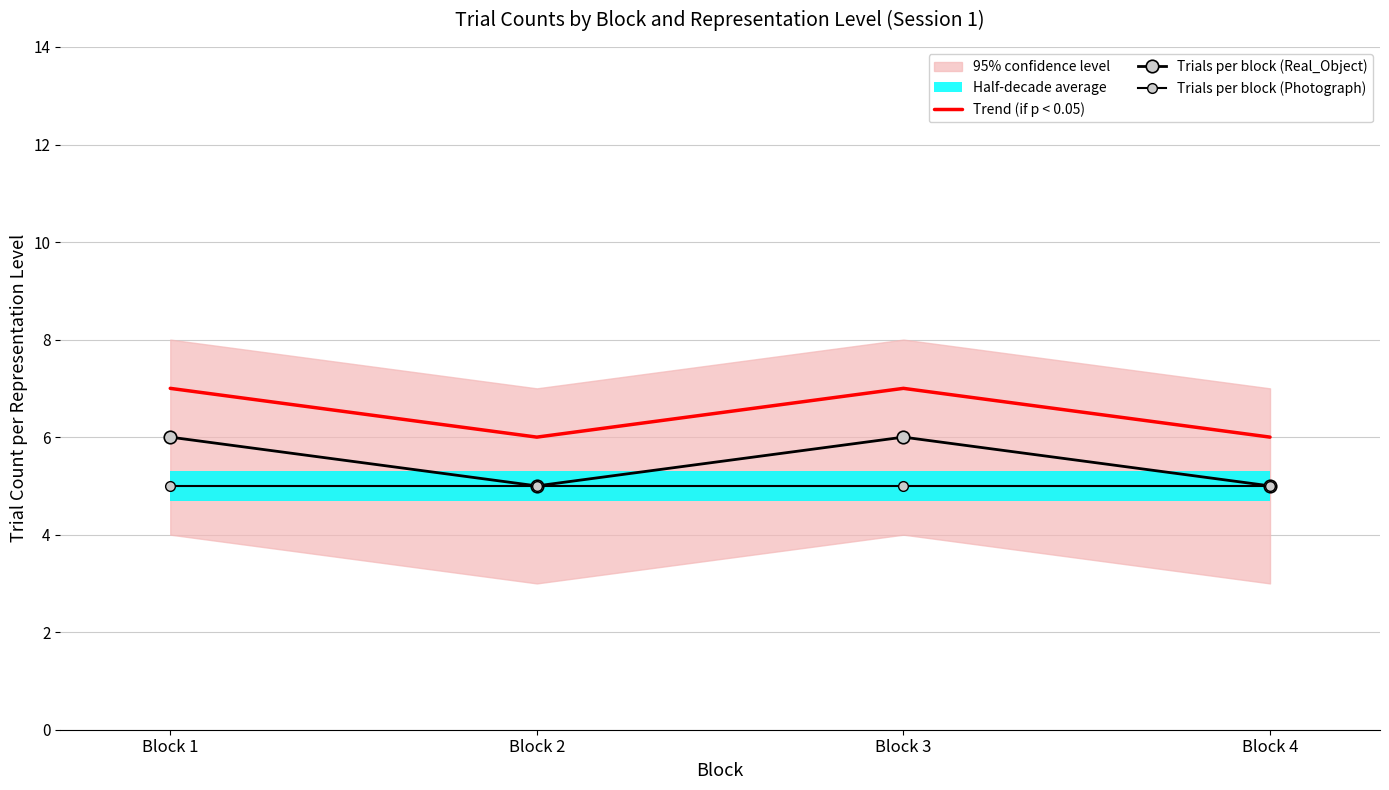

True or false: Trend (if p < 0.05) and Trials per block (Real_Object) intersect in this chart.

False